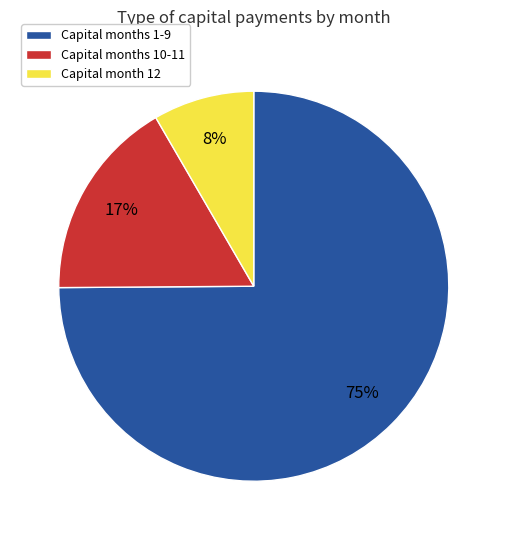

Is it true that Capital month 12 is 15% of the pie?

False